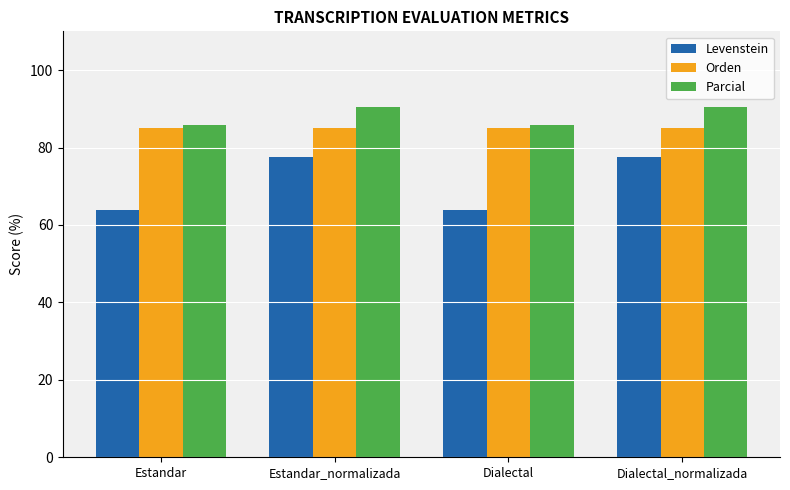

Read the Levenstein value at Dialectal.

63.8